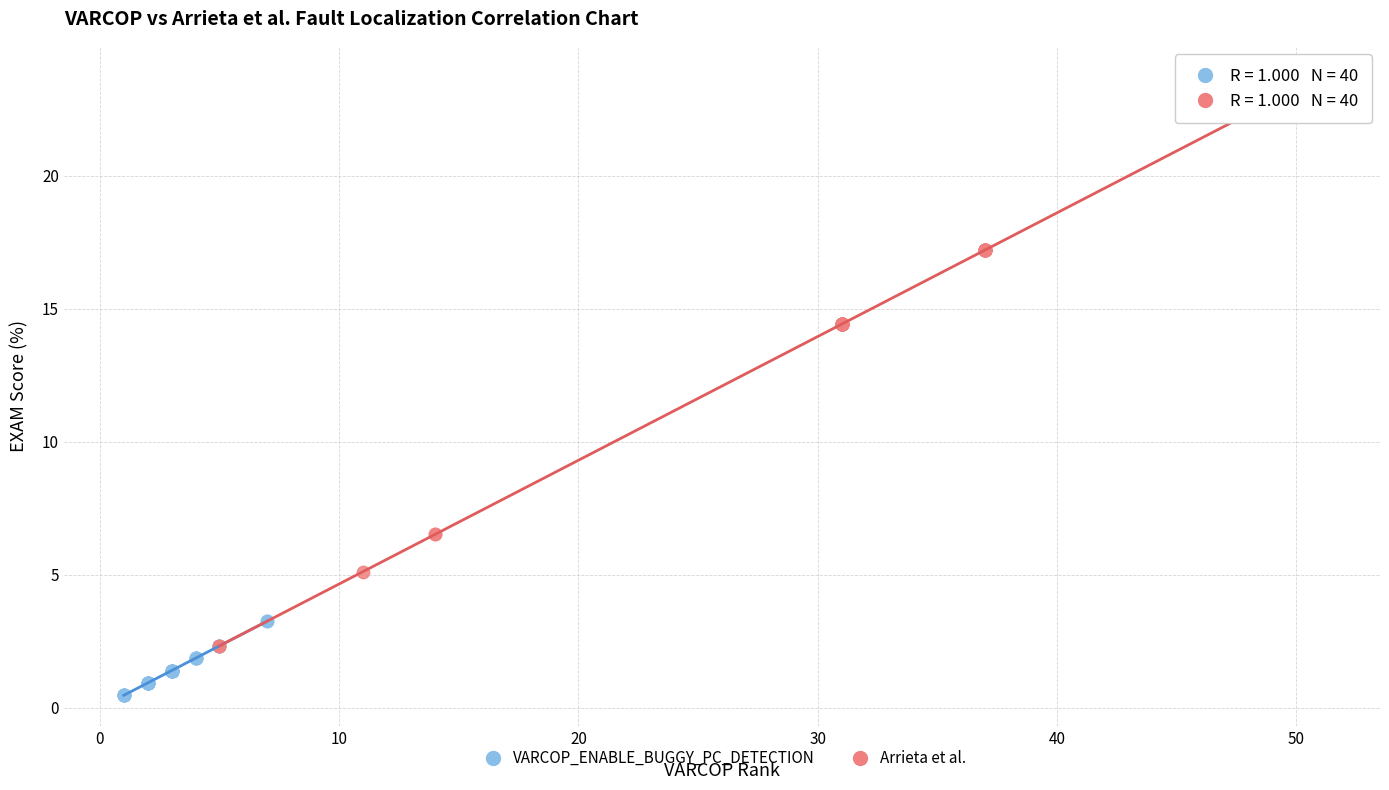

Which series reaches the minimum Y coordinate?

VARCOP_ENABLE_BUGGY_PC_DETECTION